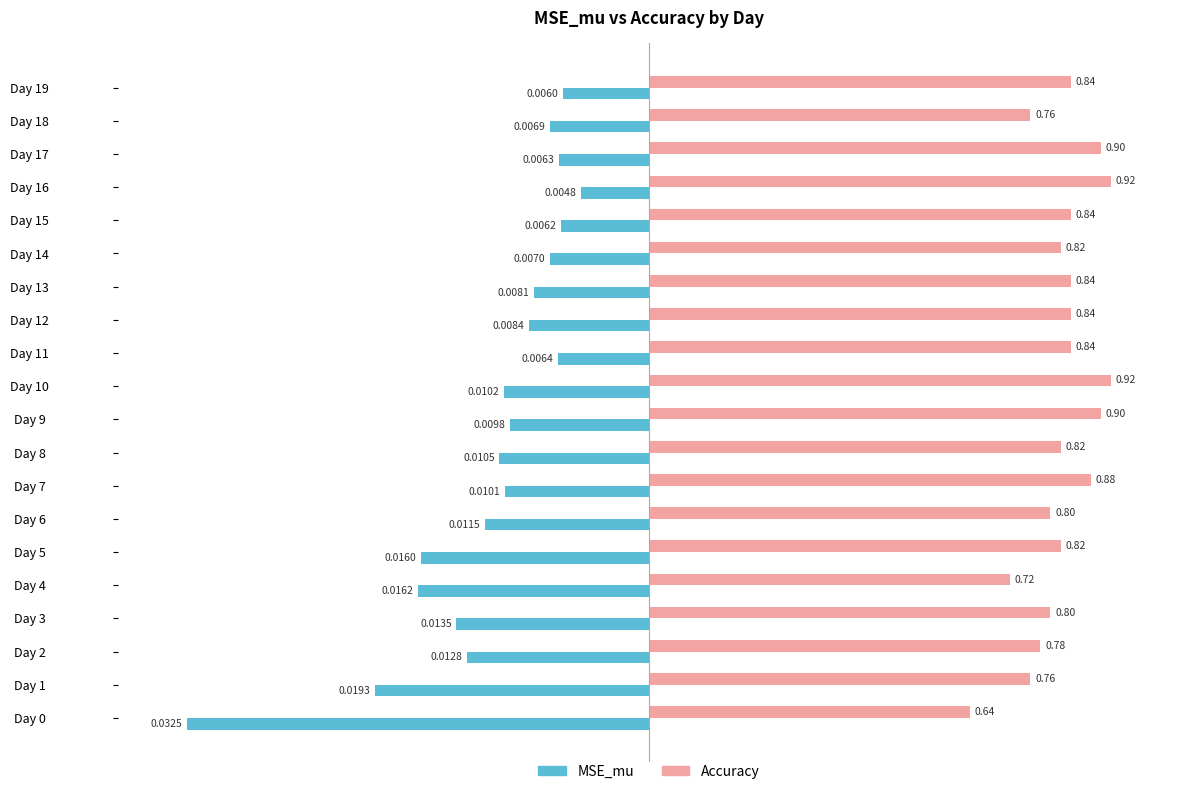

What are all the series names shown in the legend?

MSE_mu, Accuracy